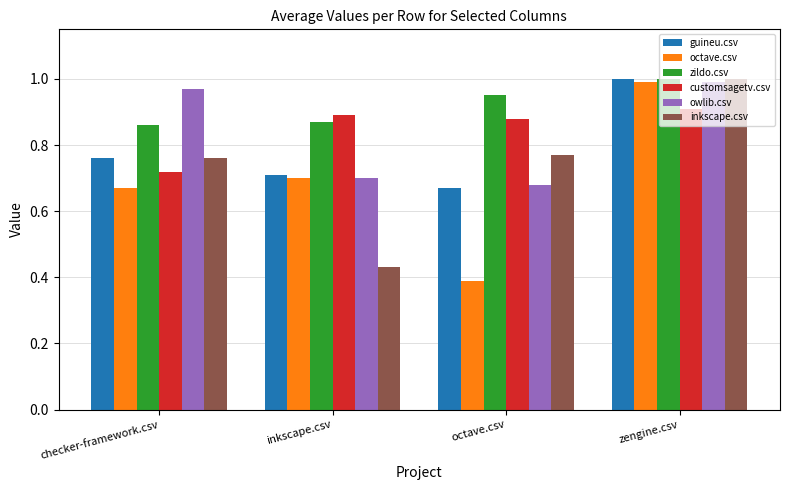

What position from the left is checker-framework.csv?

1